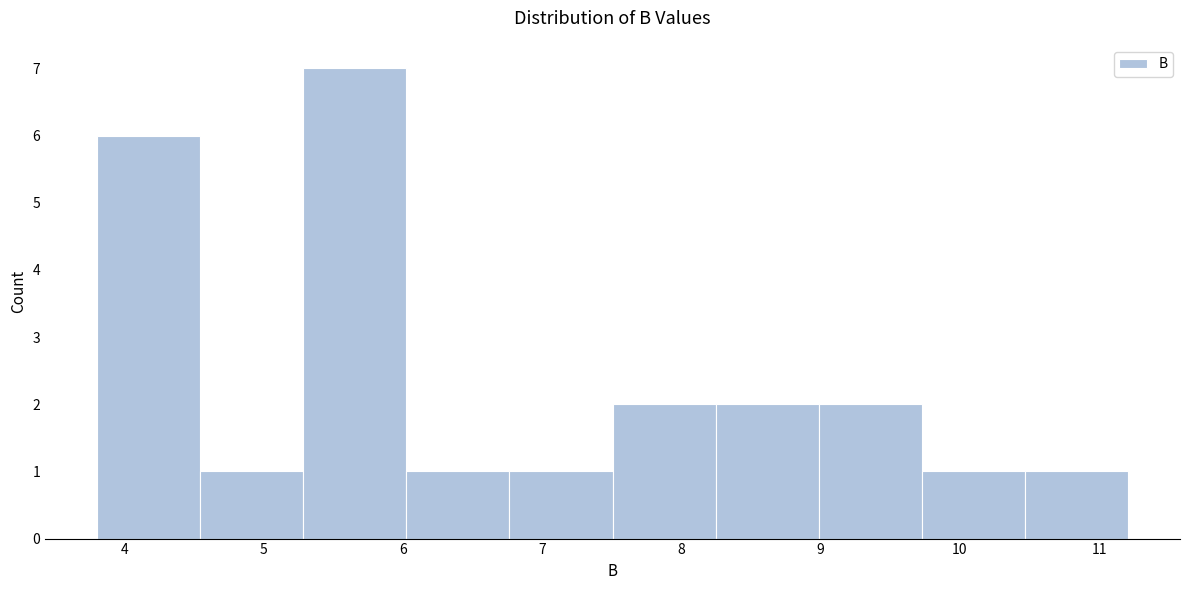

Reading left to right, transcribe this chart: for each bar, give the range it covers on the x-axis and its height. Neither the bar edges nor the heights are printed on the chart, so give them approximately, as read against the axes.

3.8 to 4.5: 6
4.5 to 5.3: 1
5.3 to 6.0: 7
6.0 to 6.8: 1
6.8 to 7.5: 1
7.5 to 8.2: 2
8.2 to 9.0: 2
9.0 to 9.7: 2
9.7 to 10.5: 1
10.5 to 11.2: 1